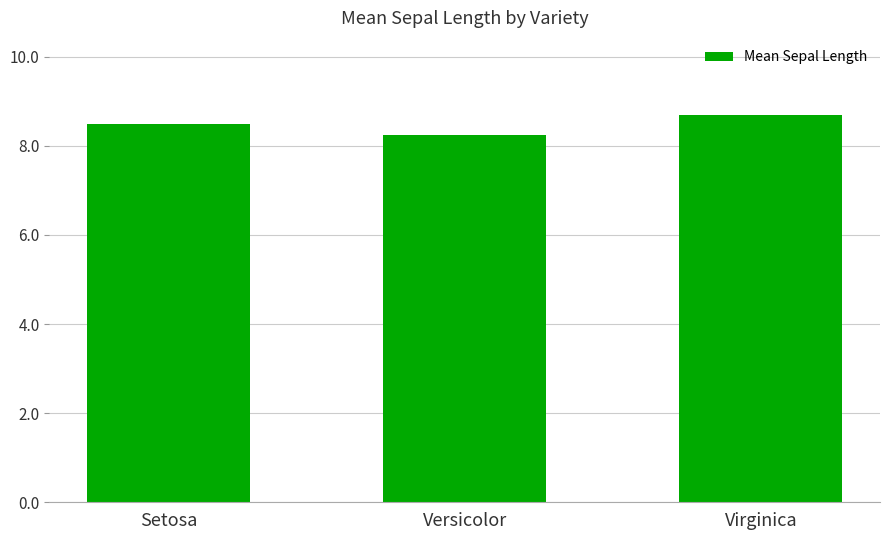

What is the difference between the maximum and minimum values?

0.4